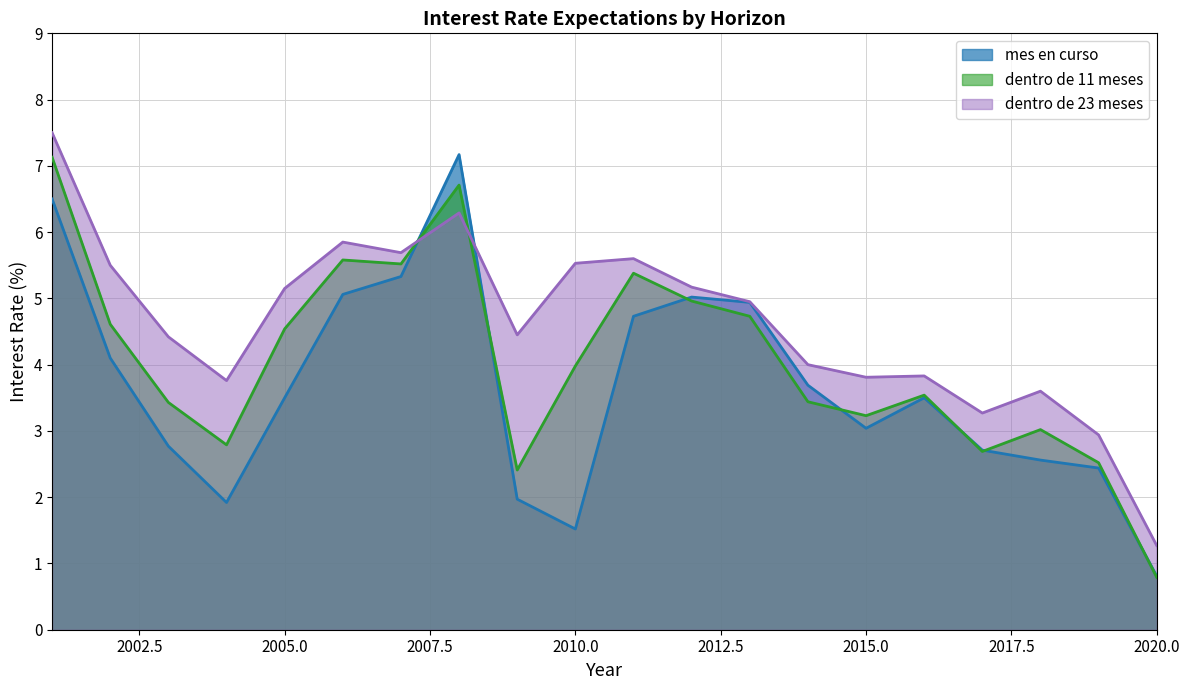

Between which two adjacent categories do dentro de 23 meses and mes en curso first intersect?

2007 and 2008